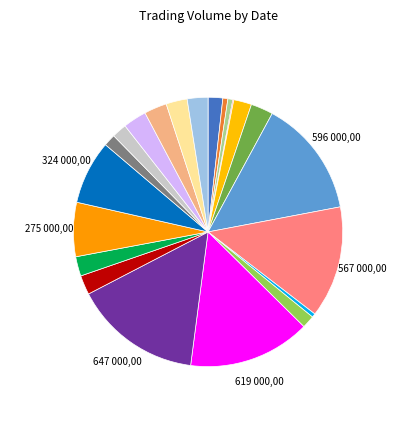

Is there a majority slice in this chart?

No